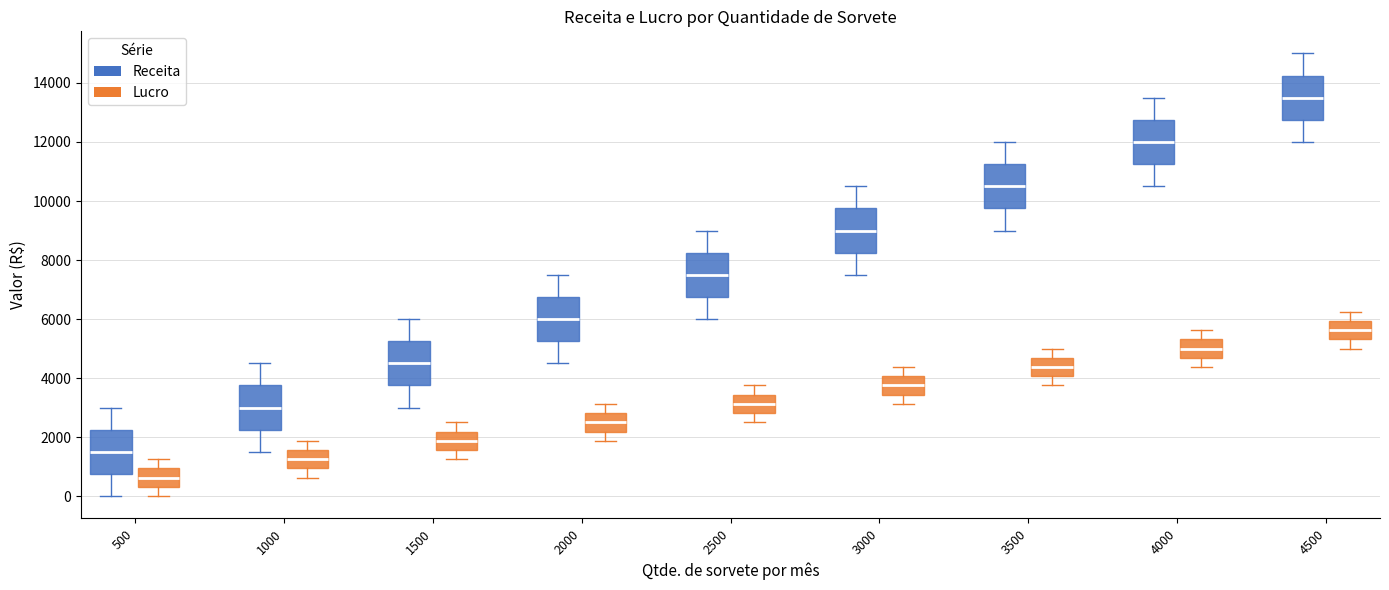

Which box has the highest median line?

4500 (Receita)